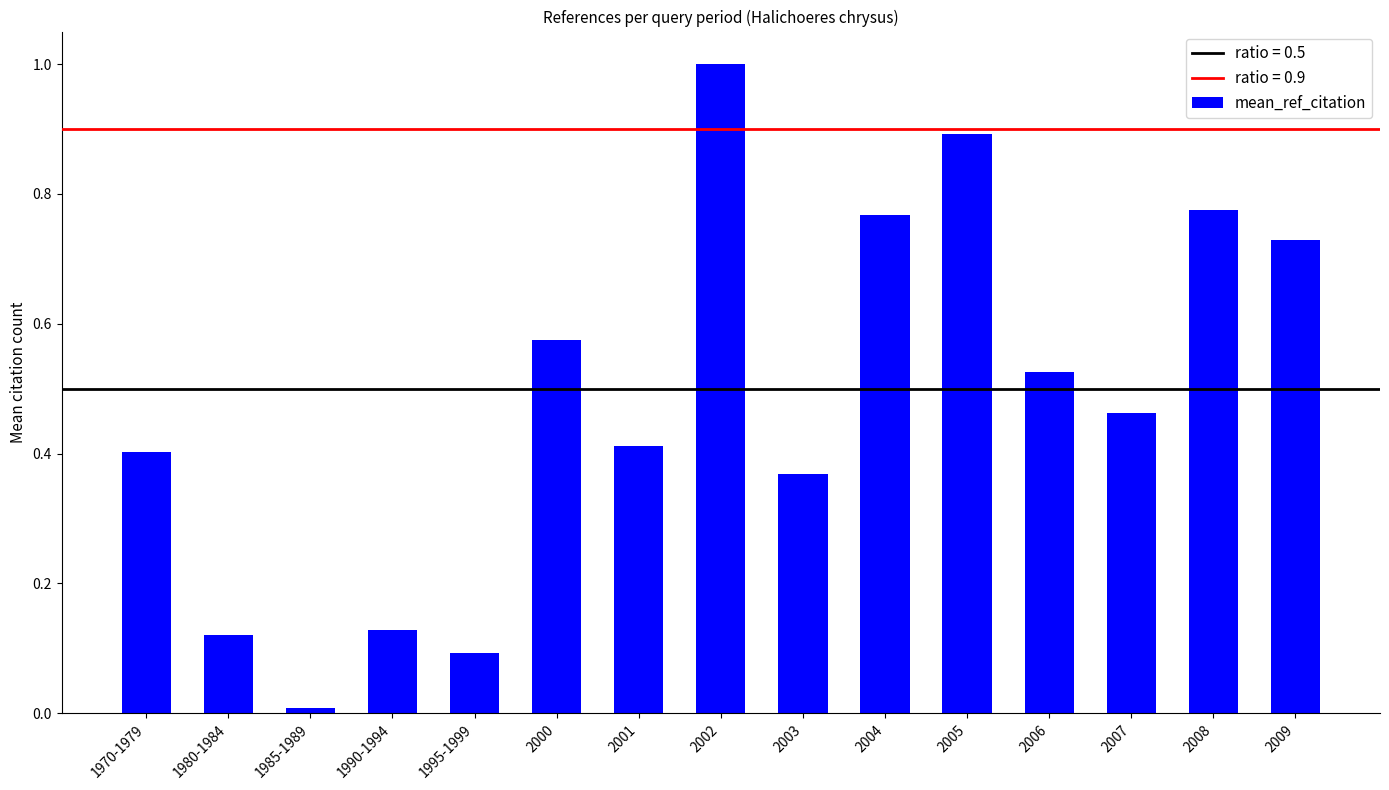

What is the sum of the values at 1970-1979 and 2009?

1.1